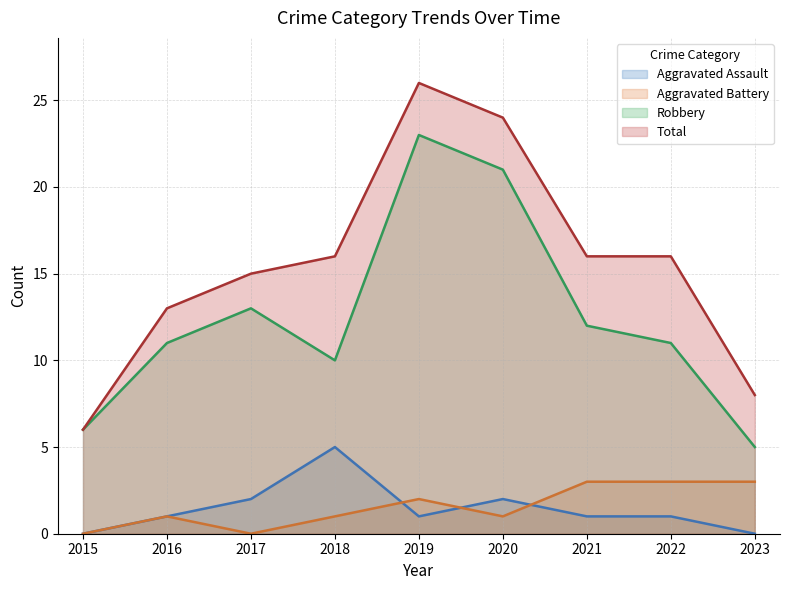

What is the value of the Aggravated Battery point at the 5th from the left?

2